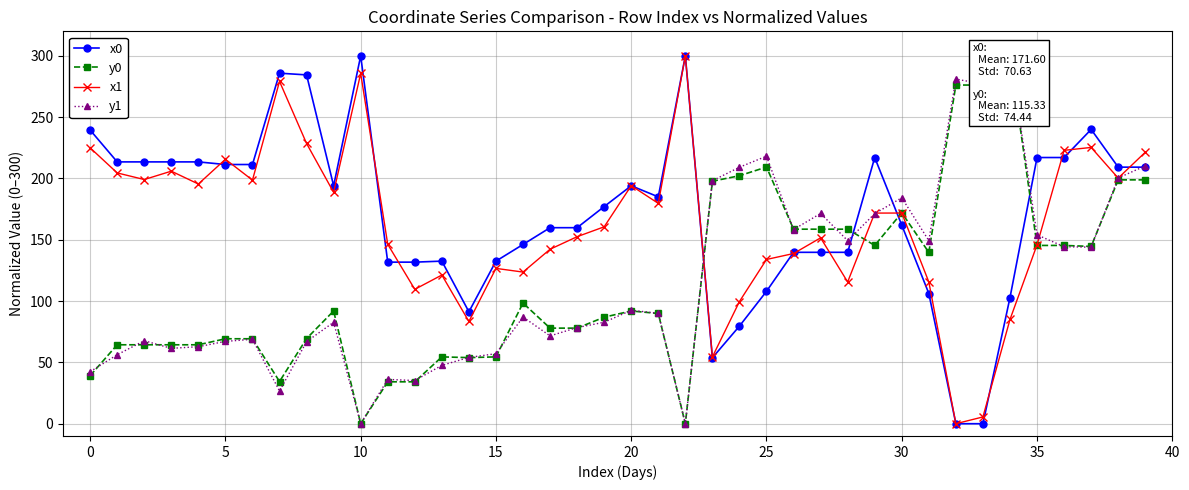

How many distinct data groups are displayed?

4